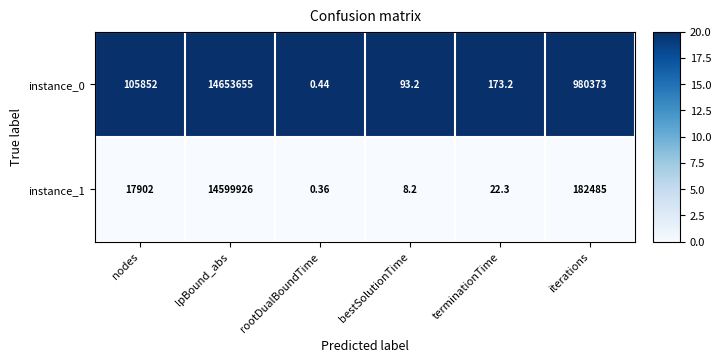

Which series has the widest spread of values?

instance_0